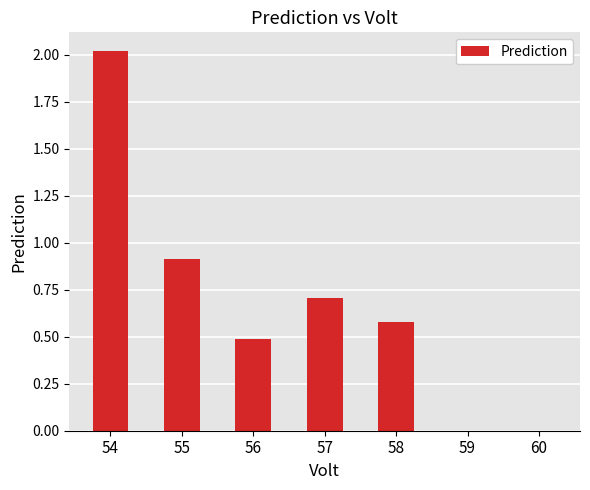

What is the approximate value at 54?

2.0